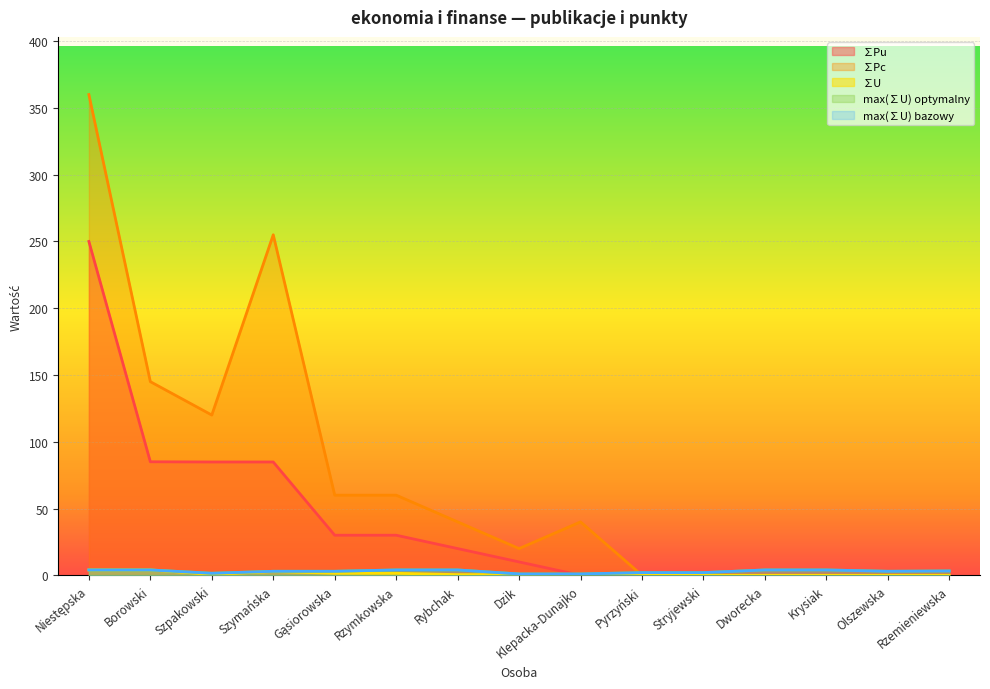

Does the chart display data point markers on the line(s)?

No